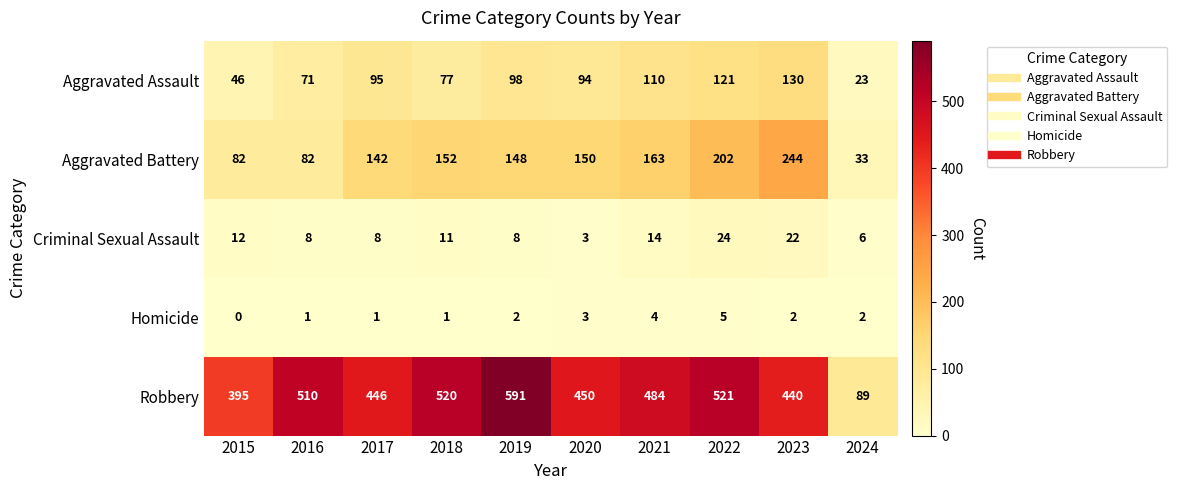

Which label corresponds to the smallest value in the chart?

2015